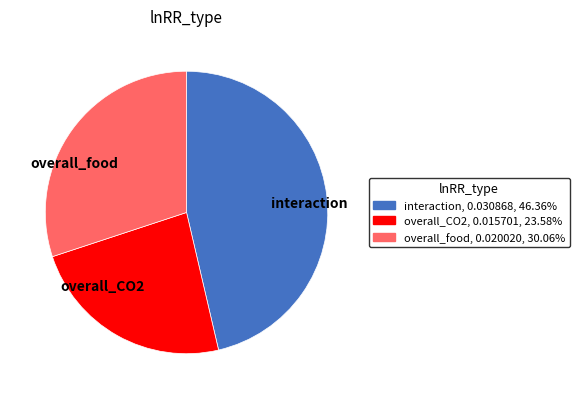

Between overall_food and overall_CO2, which is larger?

overall_food